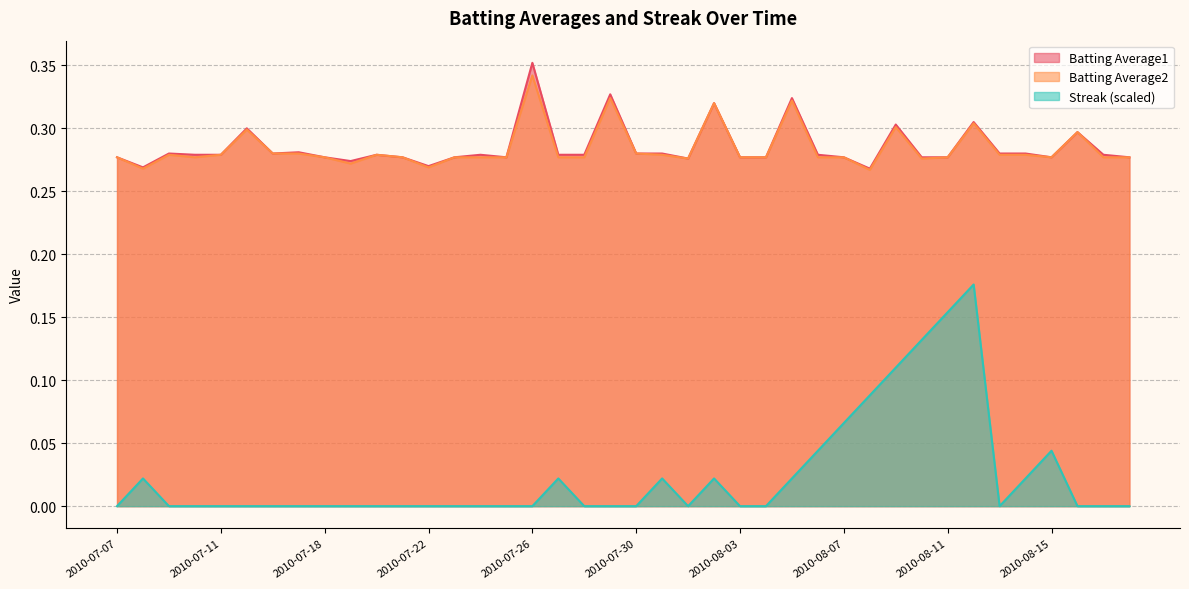

How many interior local valleys does the Batting Average2 series have?

8